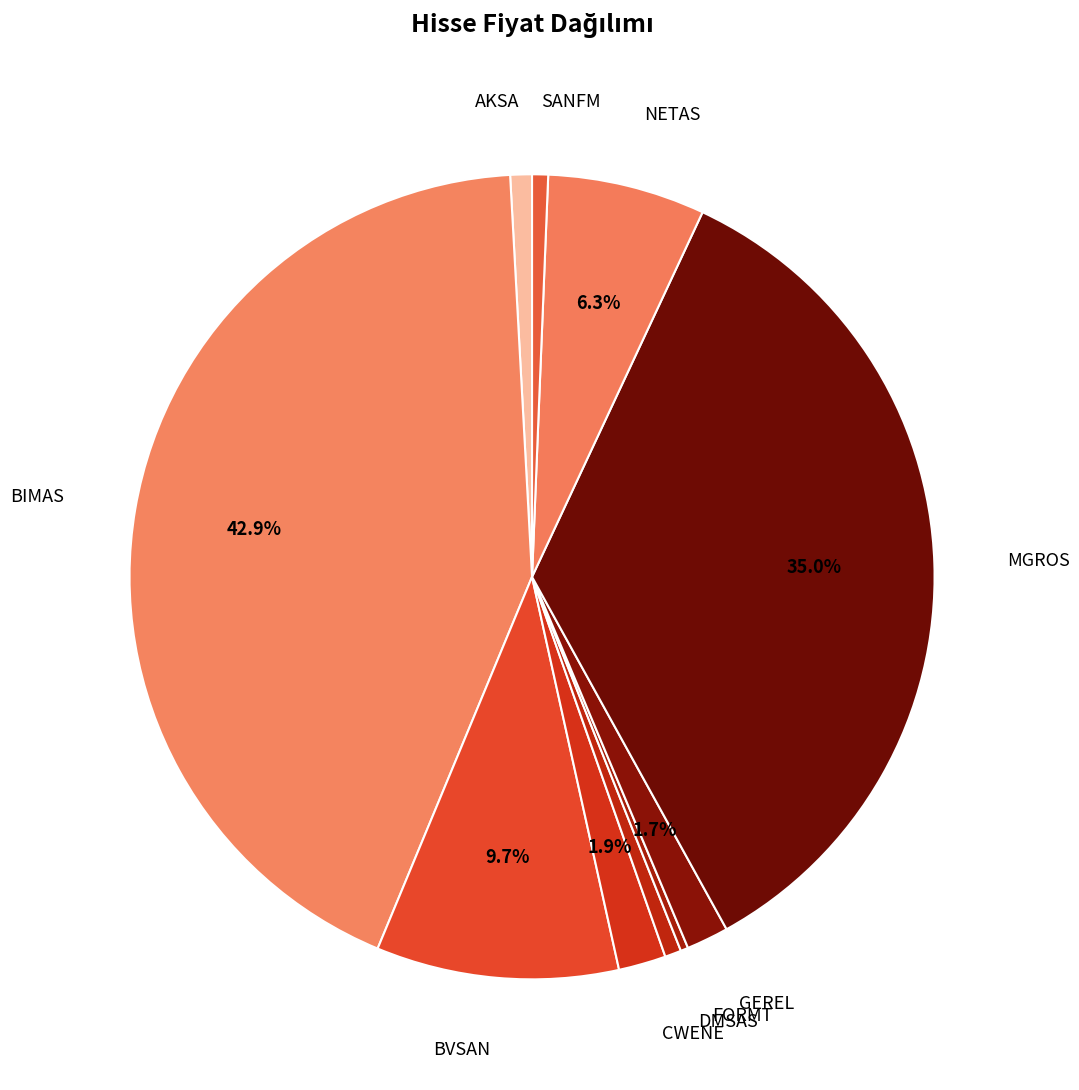

How many slices are in this pie chart?

10